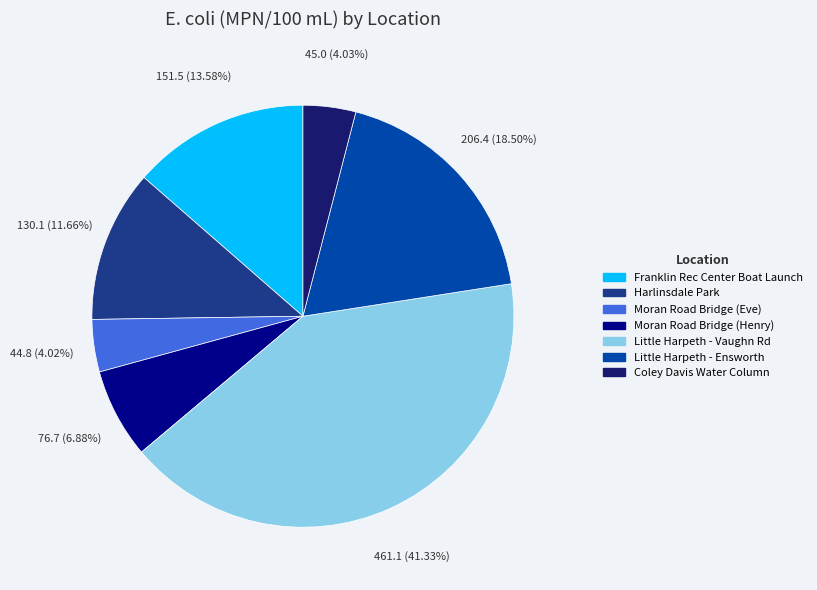

True or false: Coley Davis Water Column accounts for 4% of the total.

True